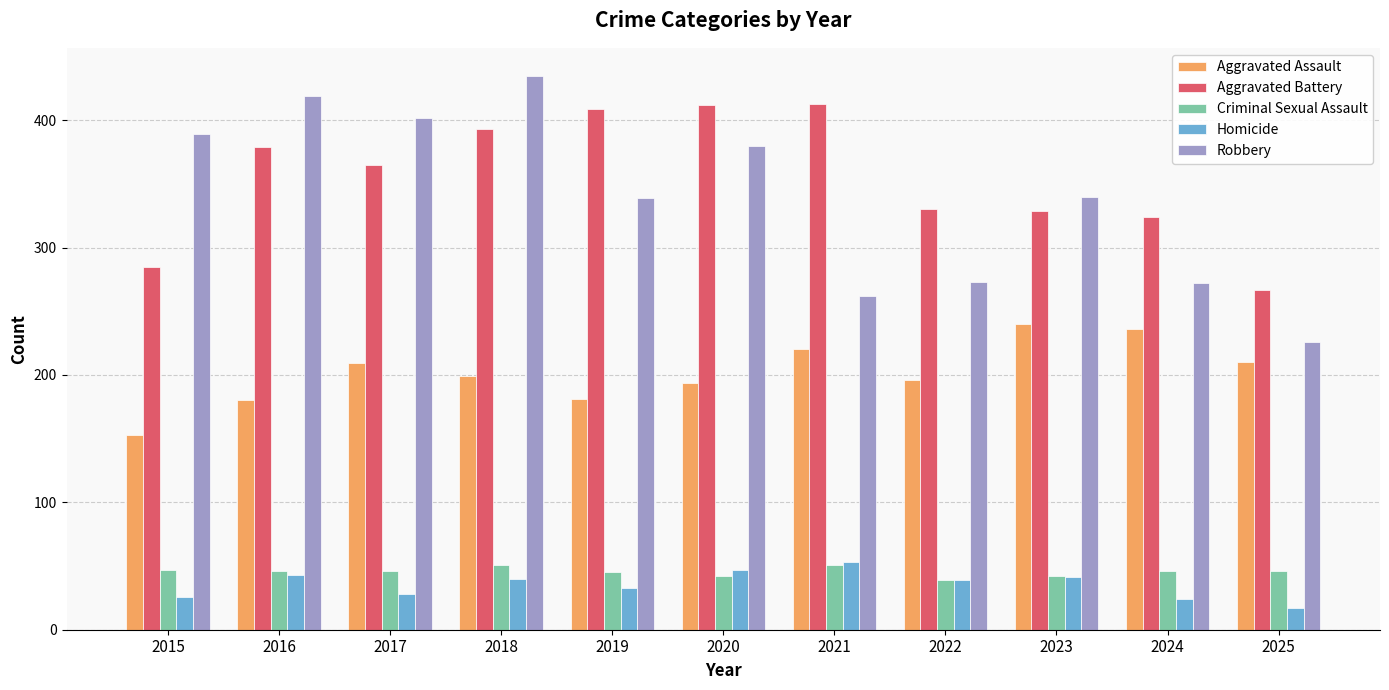

What is the highest value of the Aggravated Assault series?

240